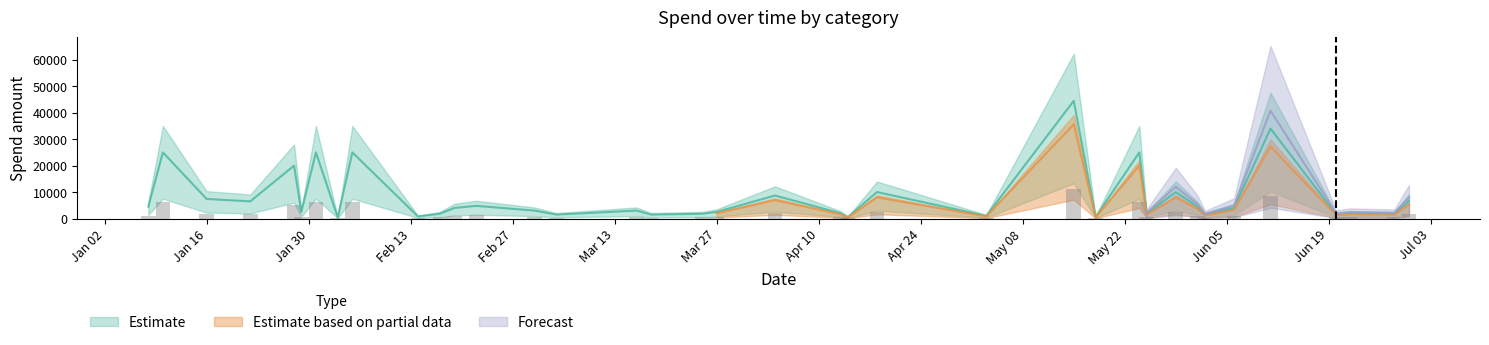

What is the total value across all series at 2018-06-06?

5000.0